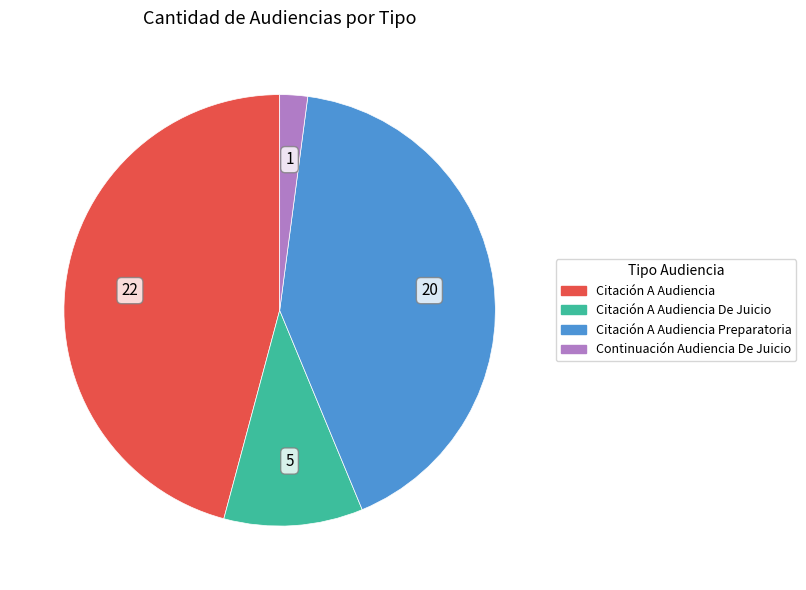

Is there any slice that represents more than half of the pie?

No